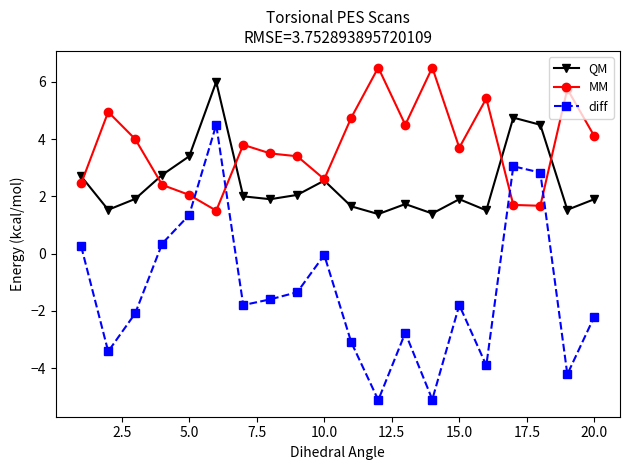

Which series has the largest total across all categories?

MM